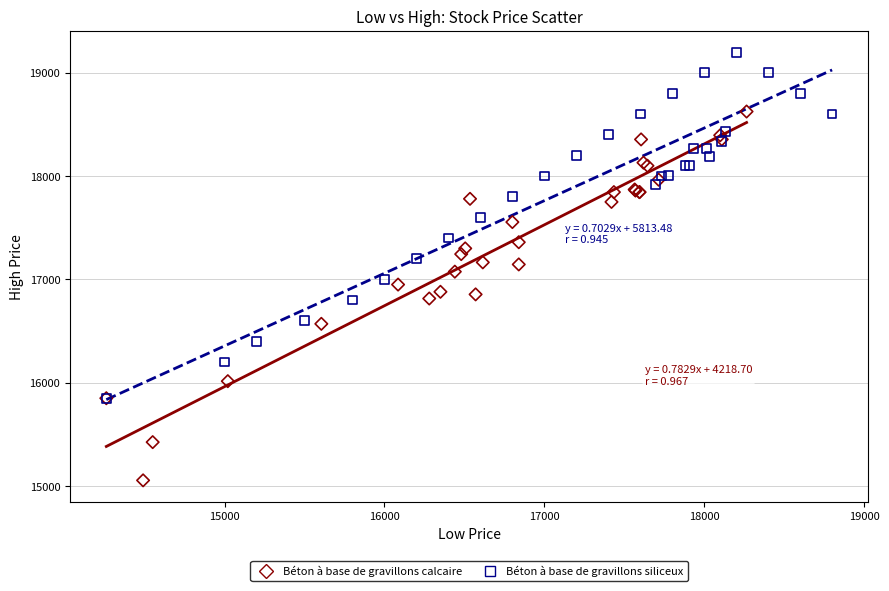

Which series reaches the maximum Y coordinate?

Béton à base de gravillons siliceux